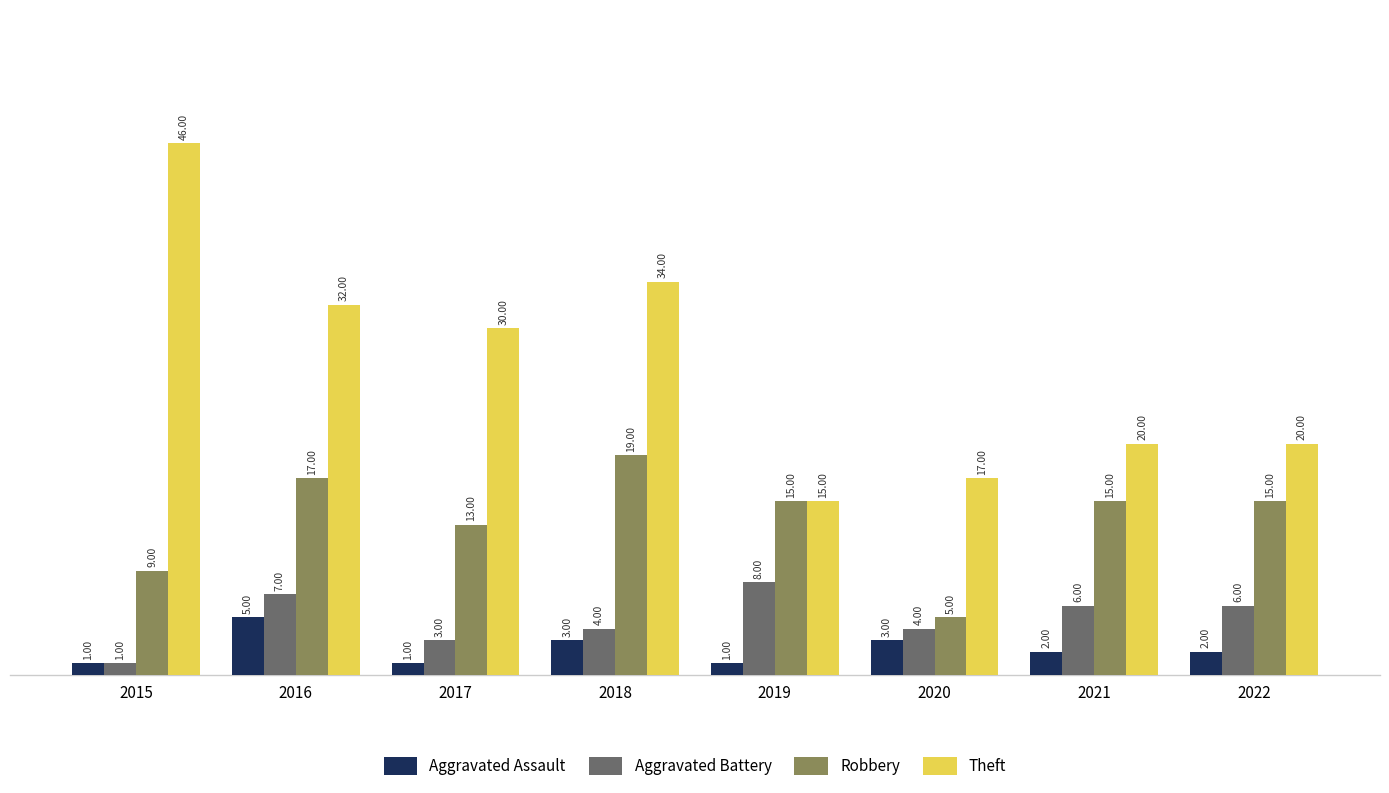

How many values in the Robbery series are below 15?

3